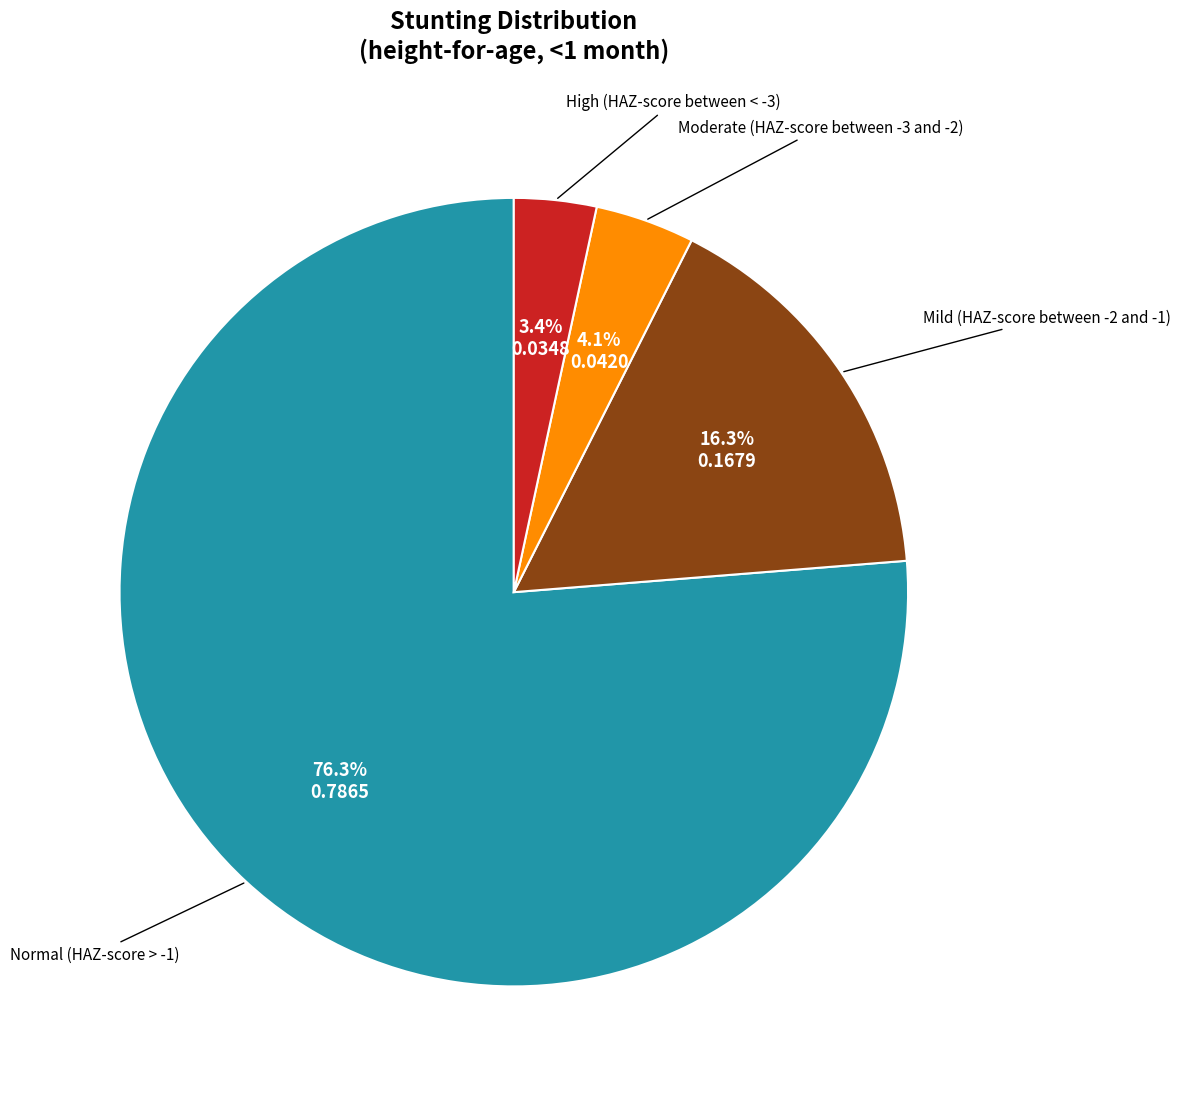

The Normal (HAZ-score > -1) slice represents 76% of the pie. True or false?

True